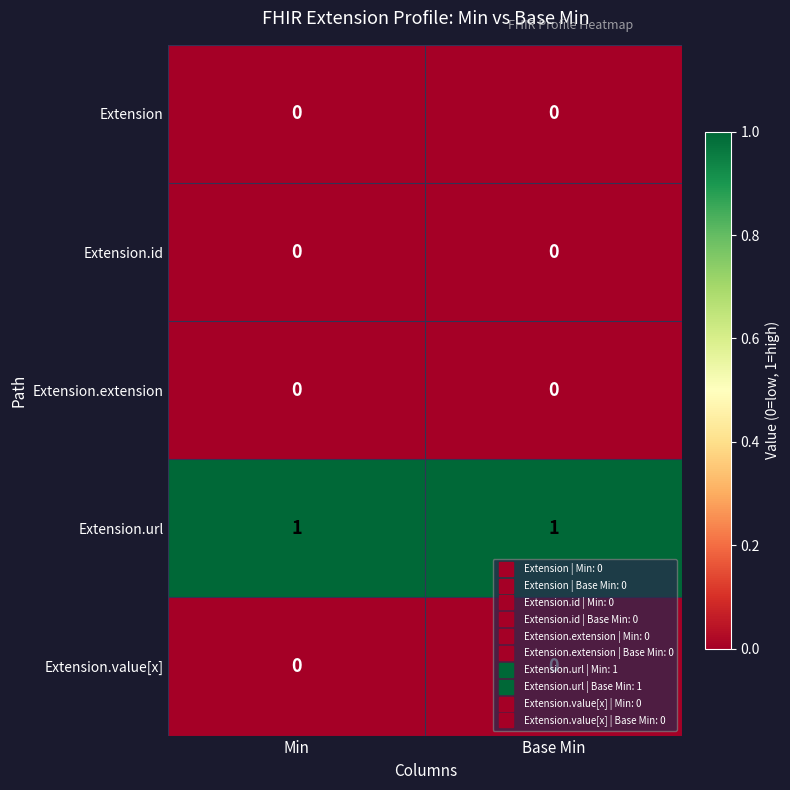

Which series has the largest total across all categories?

Extension.url